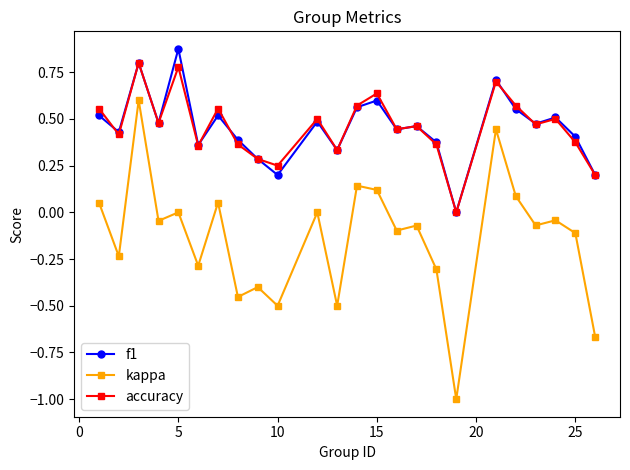

True or false: kappa and accuracy cross at least once.

False